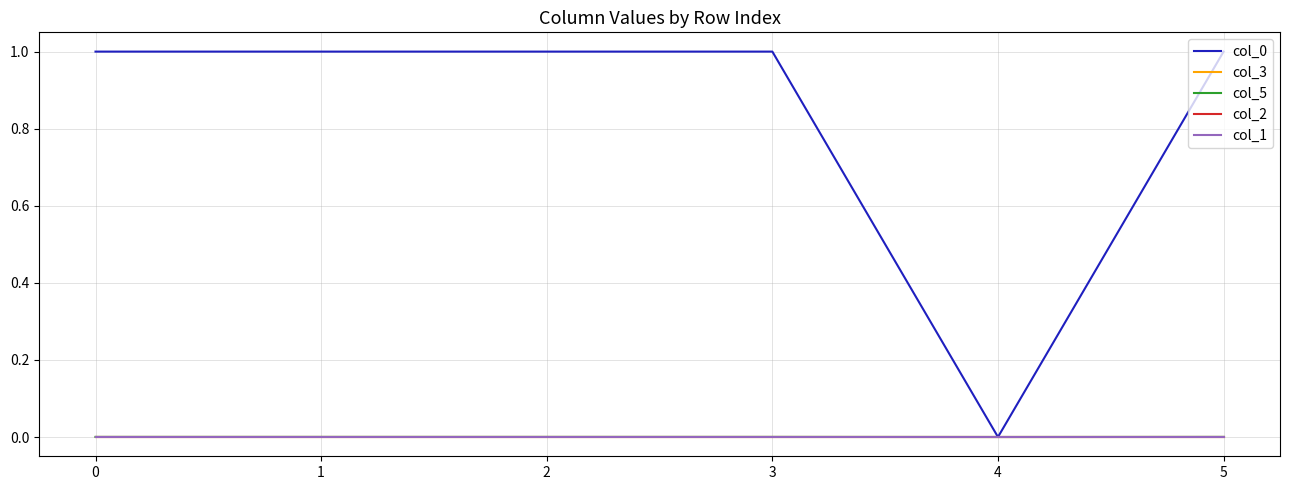

Where is the first local minimum for col_5?

1